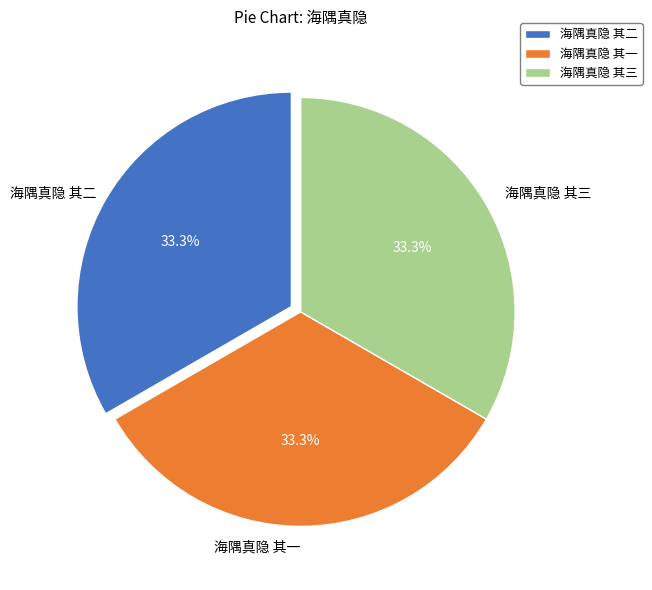

Approximately how many times larger is the value at 海隅真隐 其三 compared to 海隅真隐 其二?

1.0